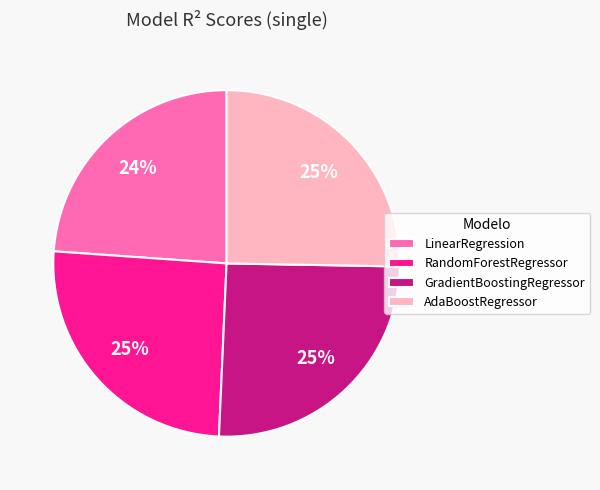

Which slice is the smallest?

LinearRegression